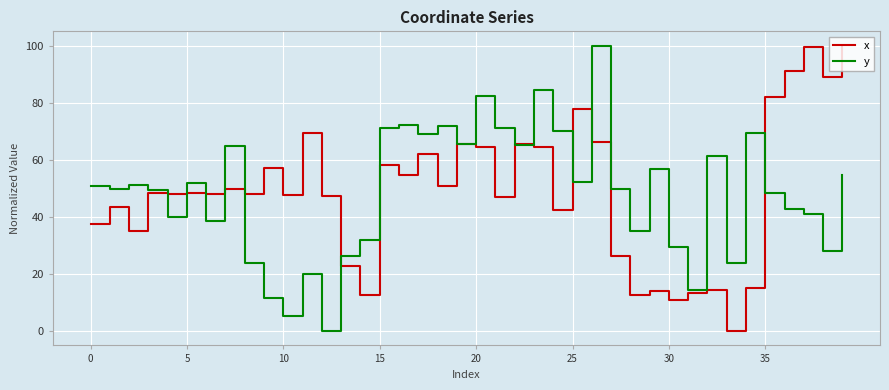

What is the highest value of the x series?

100.0